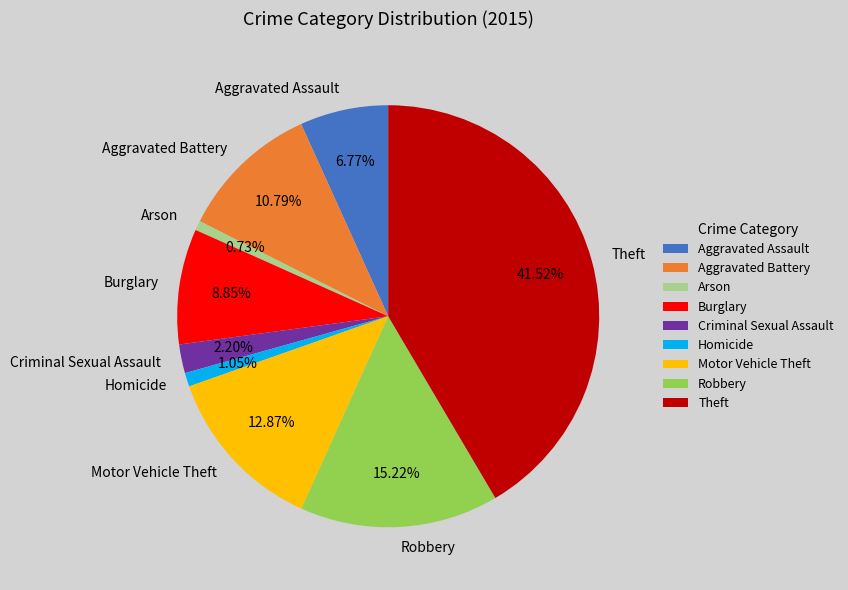

Combined, do Criminal Sexual Assault and Burglary account for over 50%?

No